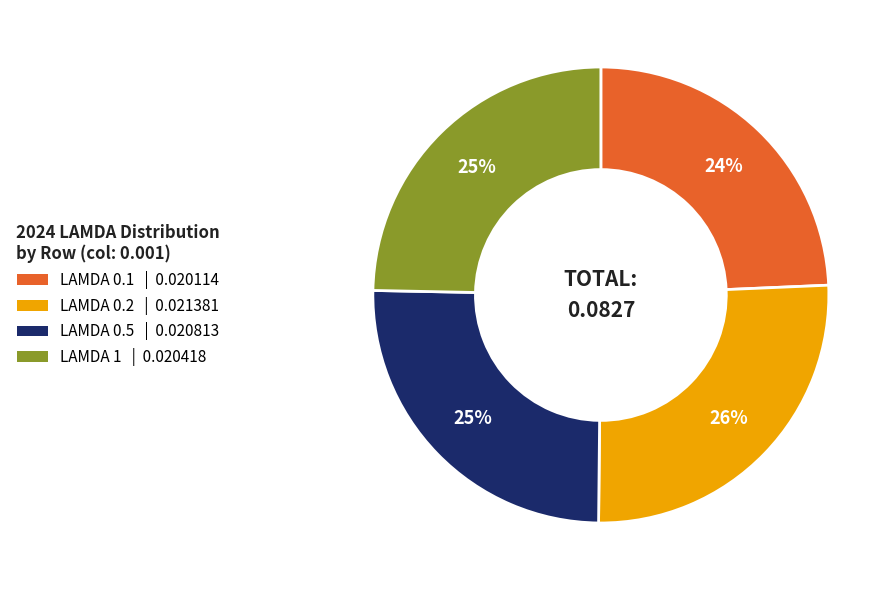

Is there any slice that represents more than half of the pie?

No